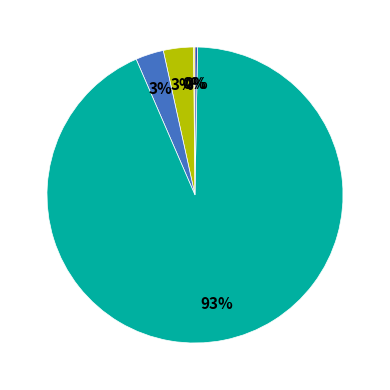

To the nearest percent, what is the average slice percentage?

20%